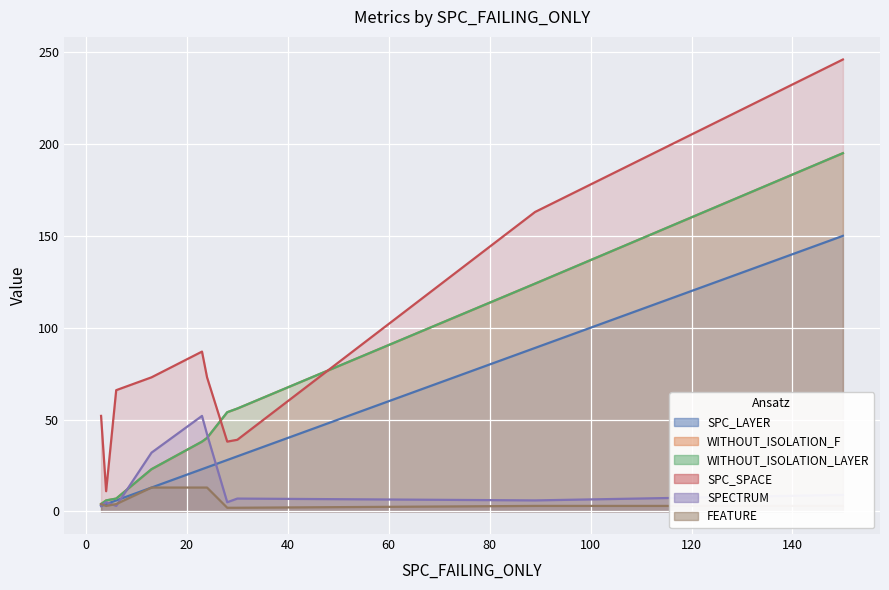

Which series changed the most between 150 and 28?

SPC_SPACE